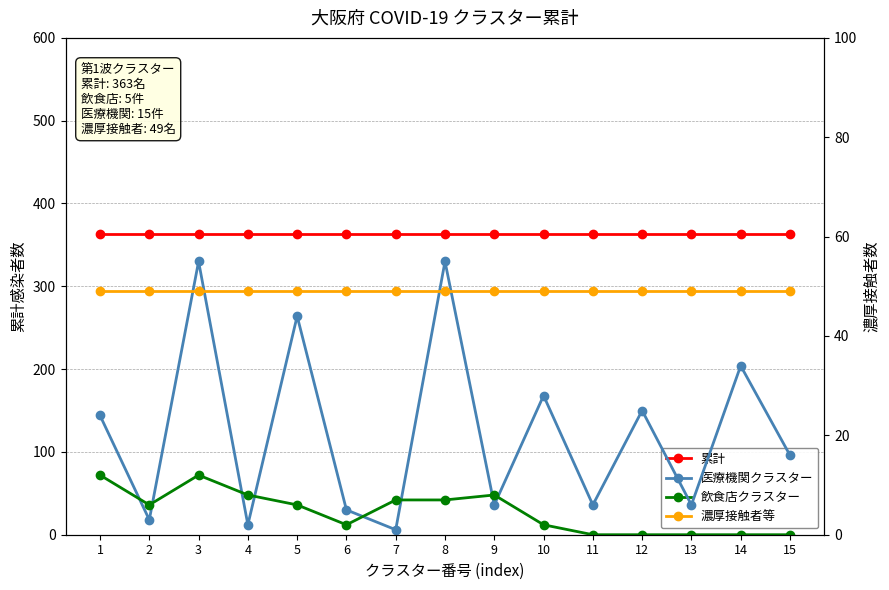

Count the number of categories in the chart.

15